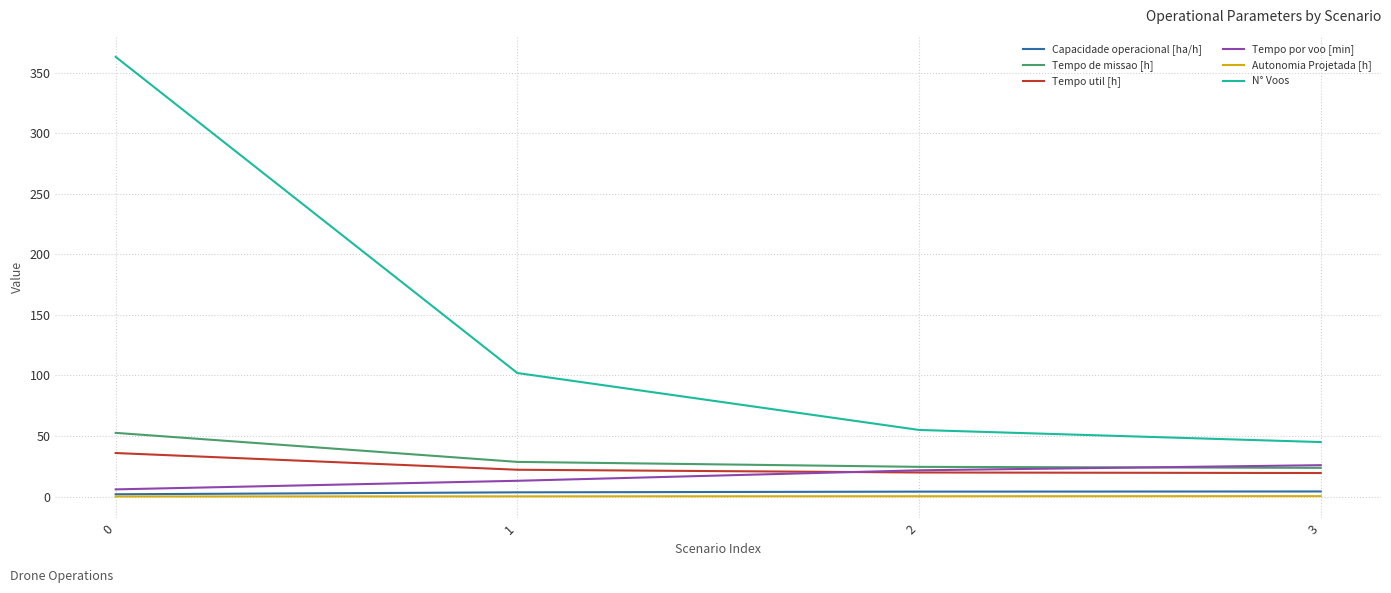

Which series changed the most between 1 and 2?

N° Voos